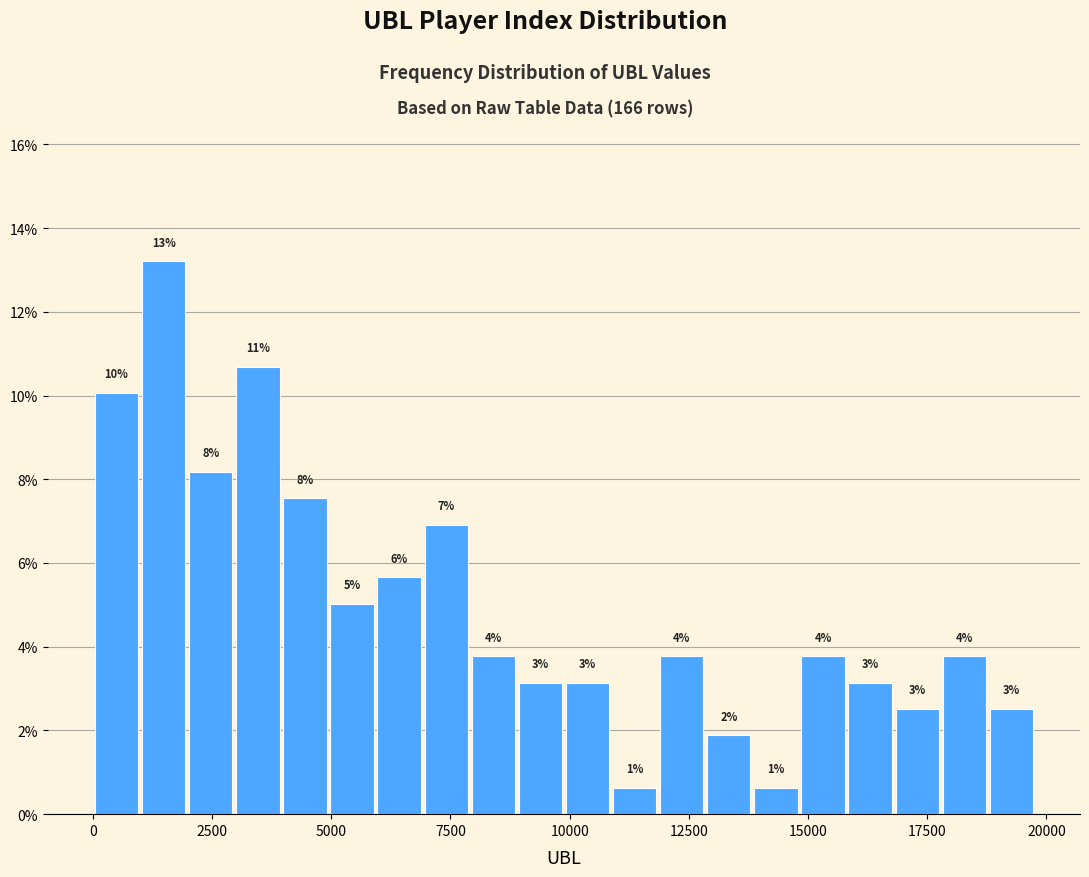

Read against the x-axis, roughly where is the centre of the tallest bar?

1500